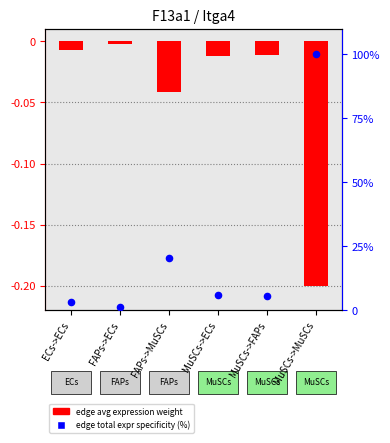

Which series has the largest total across all categories?

Edge total expr derived specificity (% of max)